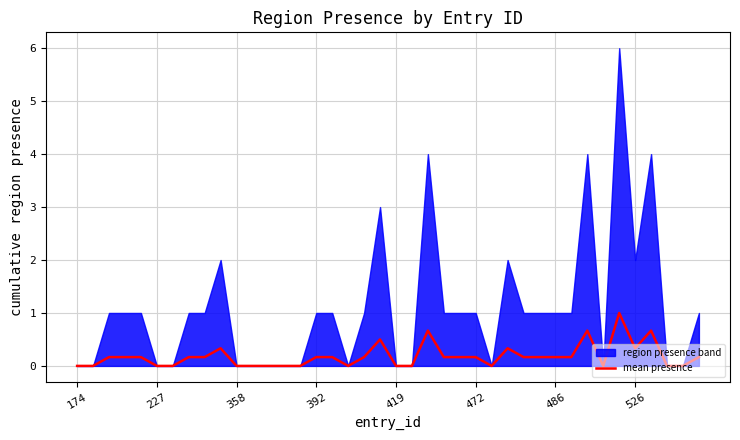

What is the approximate value at 39?

0.2